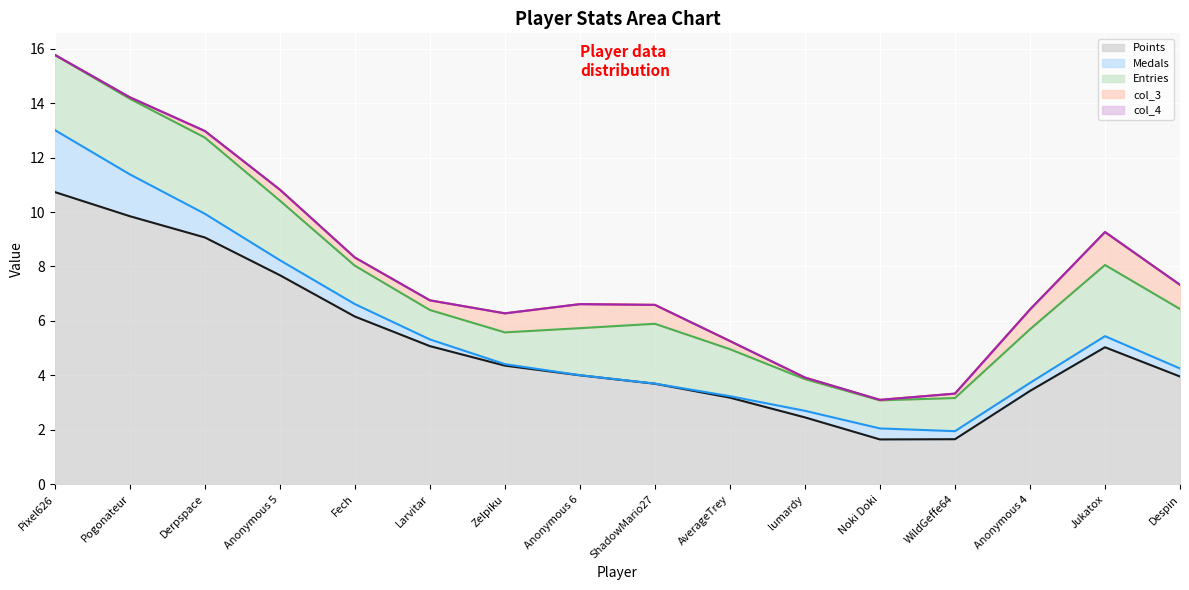

What is the total value across all series at Anonymous 5?

10.8